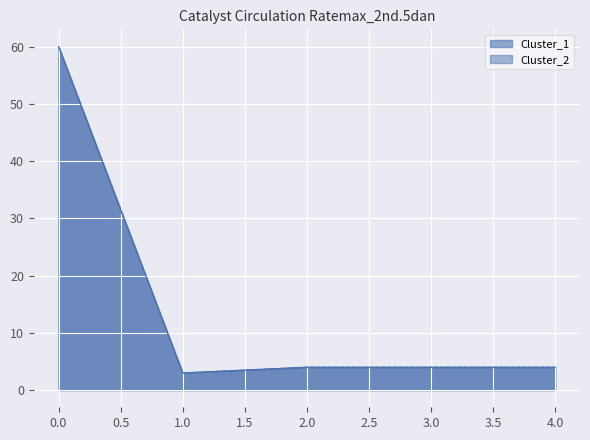

The Cluster_2 series shows 4 at 3. True or false?

True